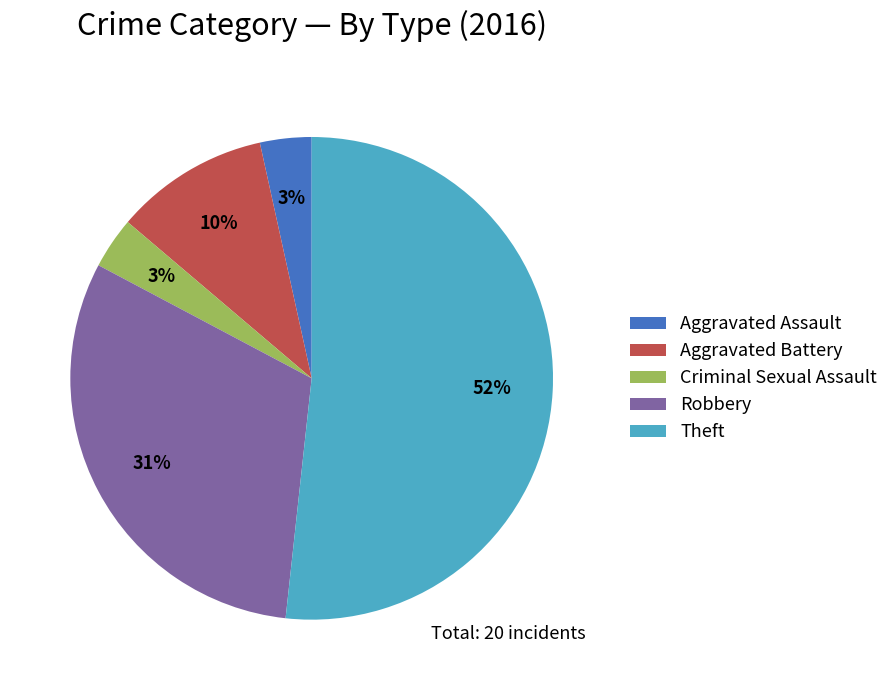

To the nearest percent, what is the average slice percentage?

20%